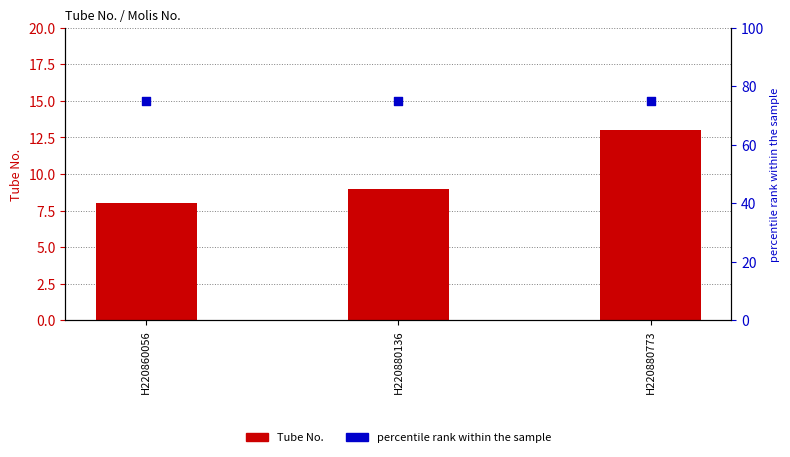

What is the total value across all series at H220880136?

84